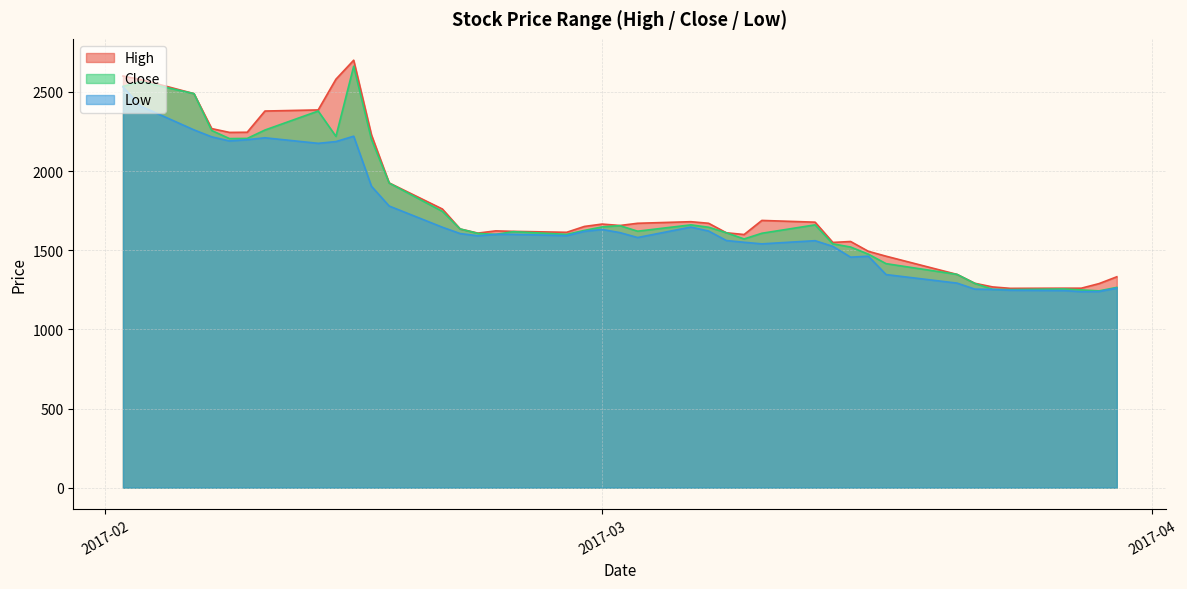

The value of High at 2017-03-07 is 1670. True or false?

True